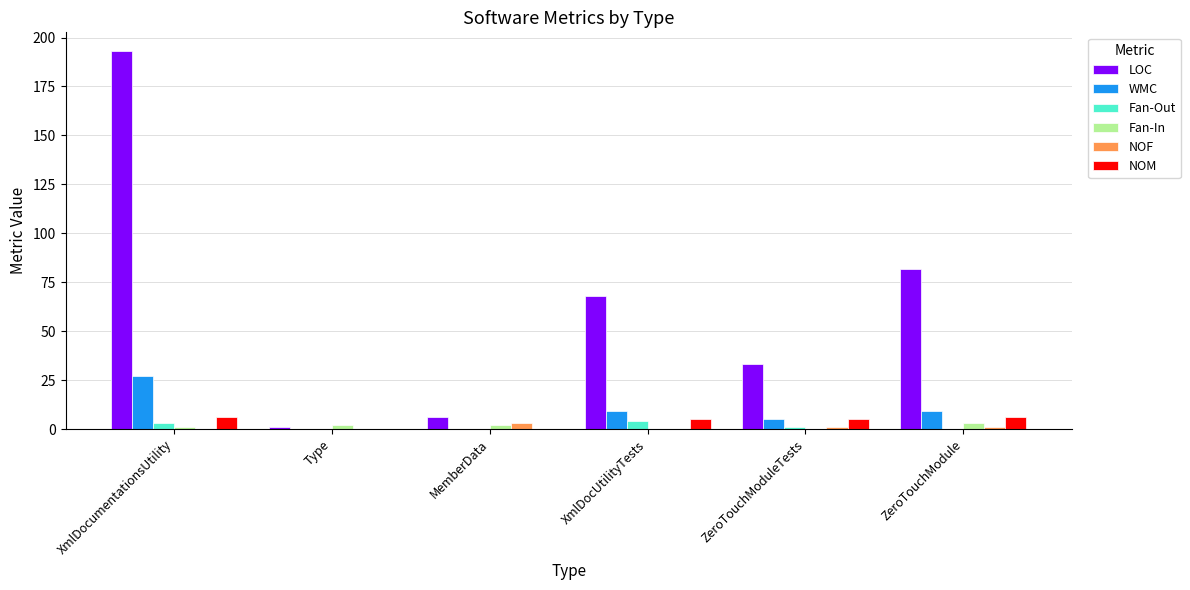

What is the greatest value displayed?

193